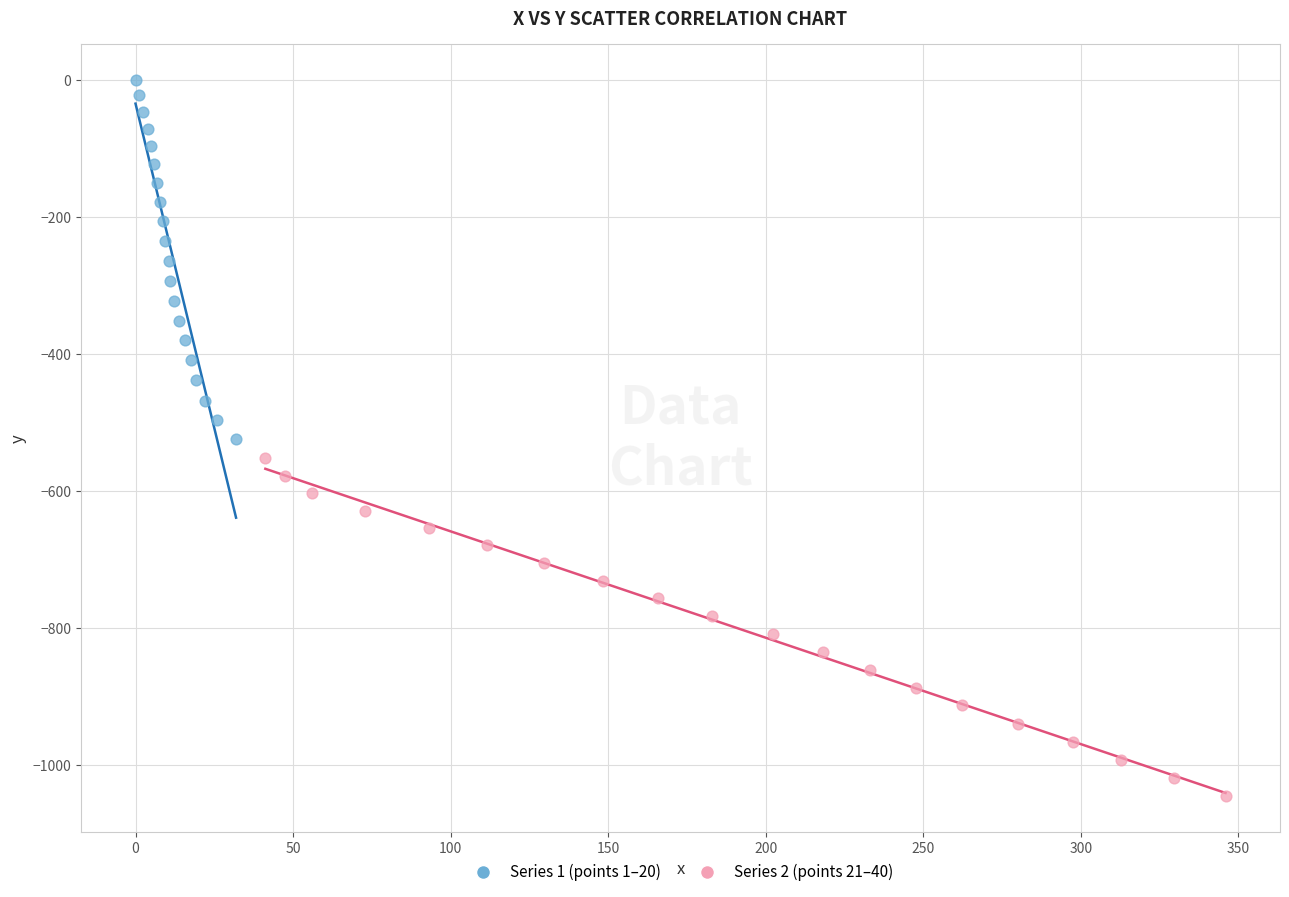

What are all the series names shown in the legend?

Series 1 (points 1–20), Series 2 (points 21–40)